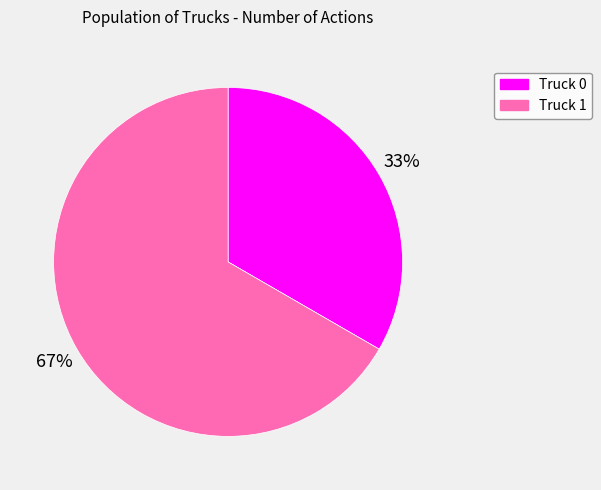

How many slices are in this pie chart?

2